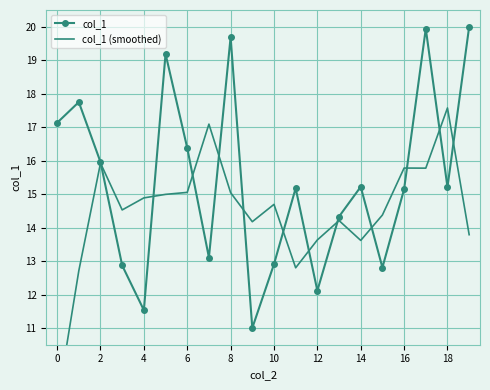

Rank the series by their maximum value, from lowest to highest.

col_1 (smoothed), col_1